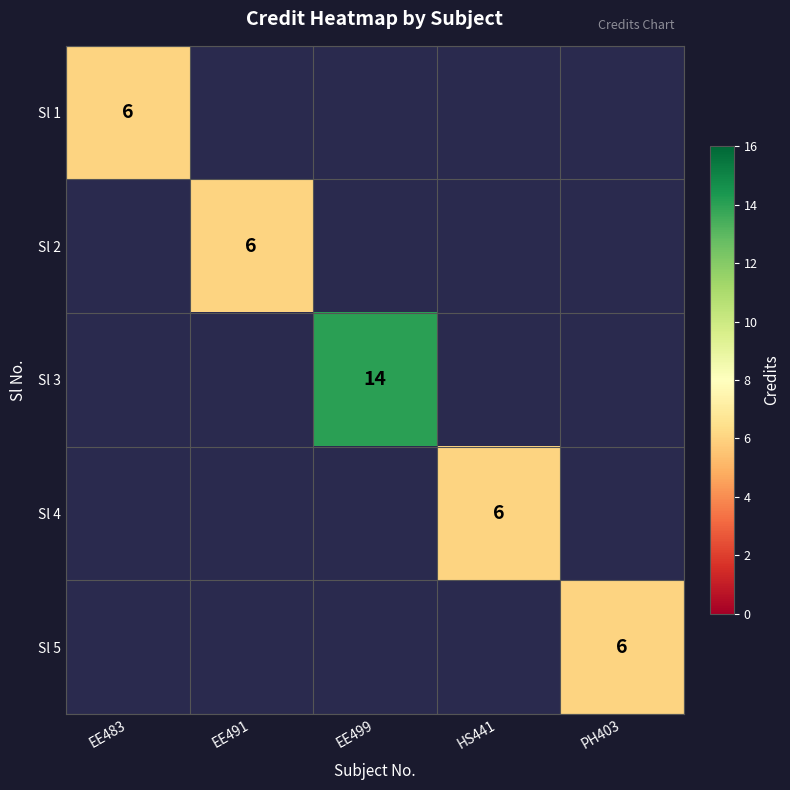

What is the greatest value displayed?

14.0